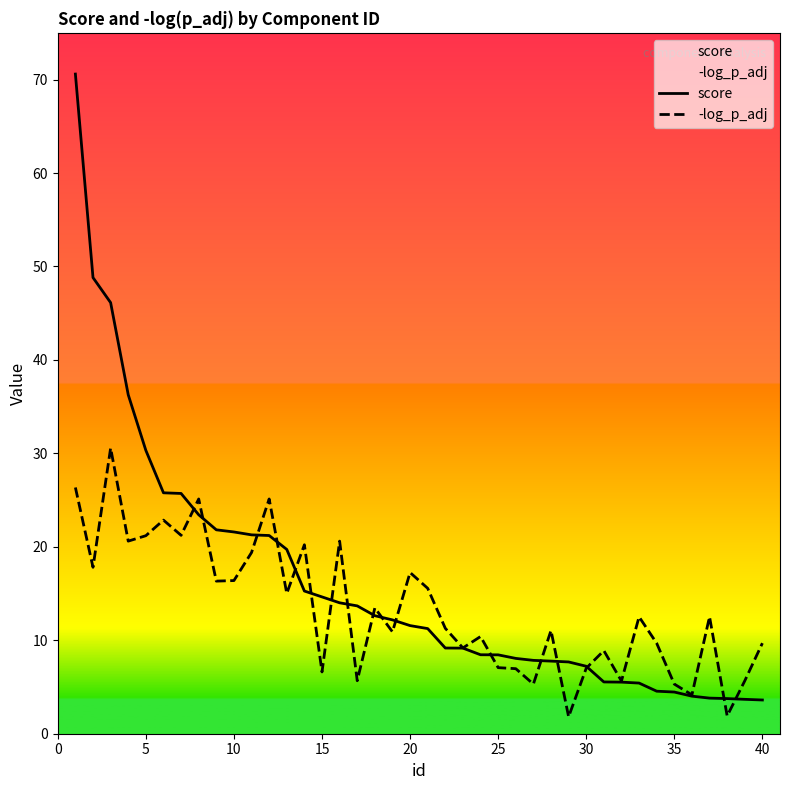

Reading left to right, list all the values displayed in this chart.

score: 70.6	48.8	46.1	36.3	30.3	25.8	25.7	23.4	21.8	21.6	21.3	21.2	19.7	15.3	14.6	14.0	13.7	12.6	12.2	11.6	11.2	9.2	9.2	8.4	8.4	8.1	7.8	7.8	7.7	7.2	5.5	5.5	5.4	4.5	4.5	4.0	3.8	3.8	3.7	3.6
-log_p_adj: 26.4	17.8	30.6	20.6	21.2	22.9	21.2	25.1	16.3	16.4	19.4	25.1	15.0	20.2	6.6	20.6	5.7	13.5	10.9	17.2	15.6	11.3	9.2	10.4	7.1	7.0	5.3	11.1	1.8	7.0	8.9	5.6	12.5	9.7	5.3	4.2	12.5	1.9	5.7	9.7